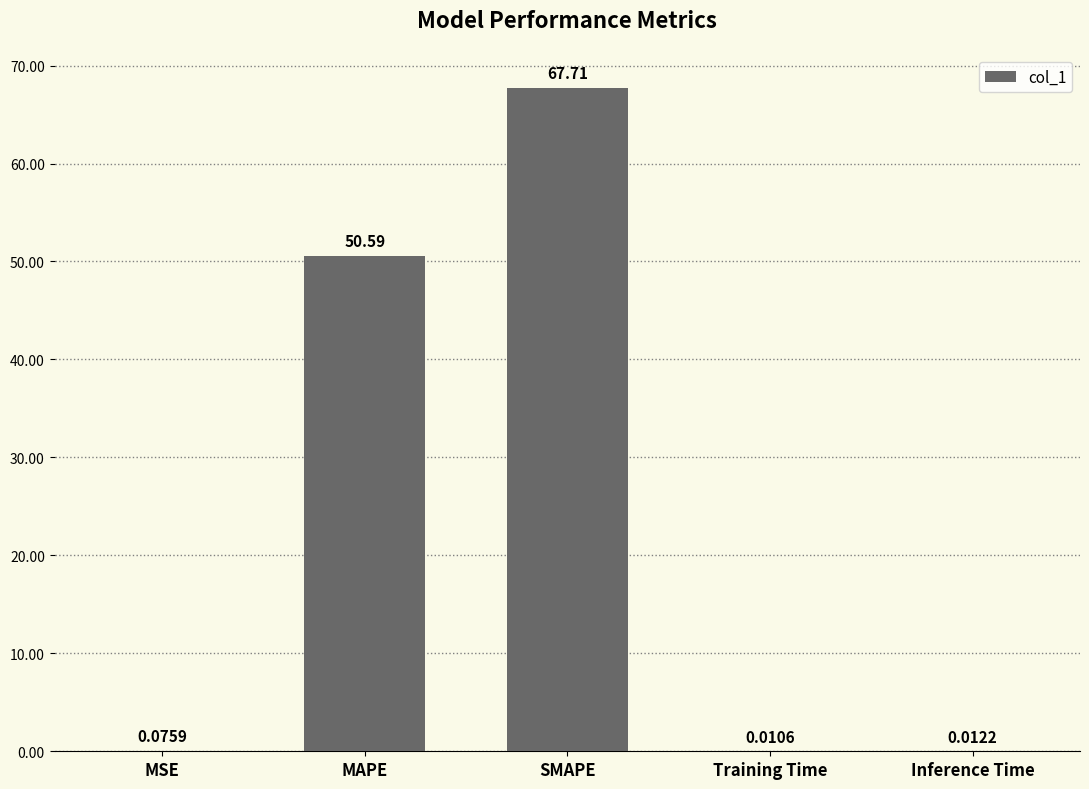

Are the bars horizontal?

No